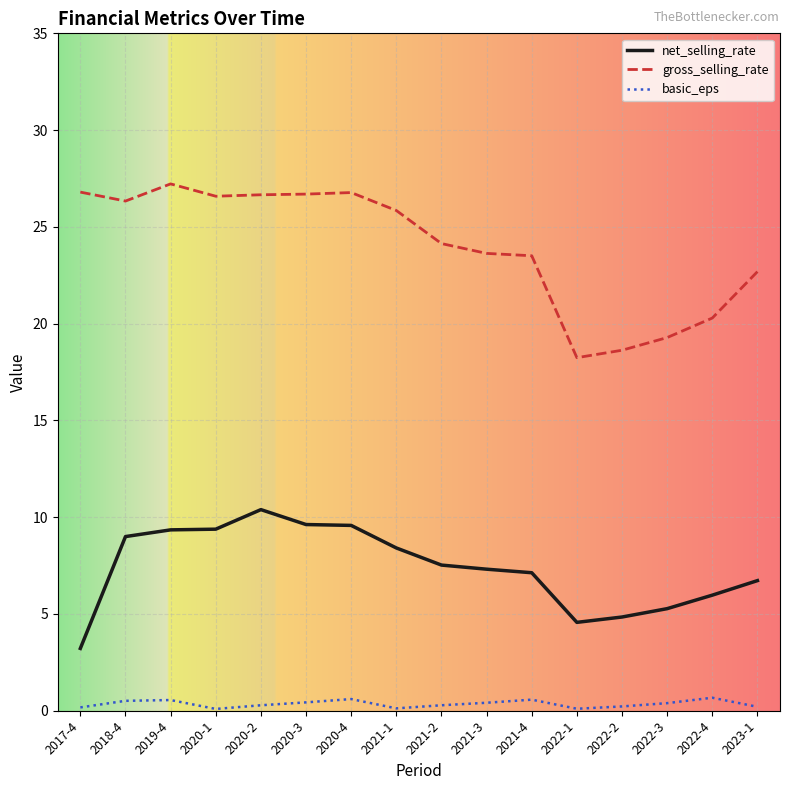

What is the sum of the basic_eps values at 2020-1 and 2022-4?

0.8